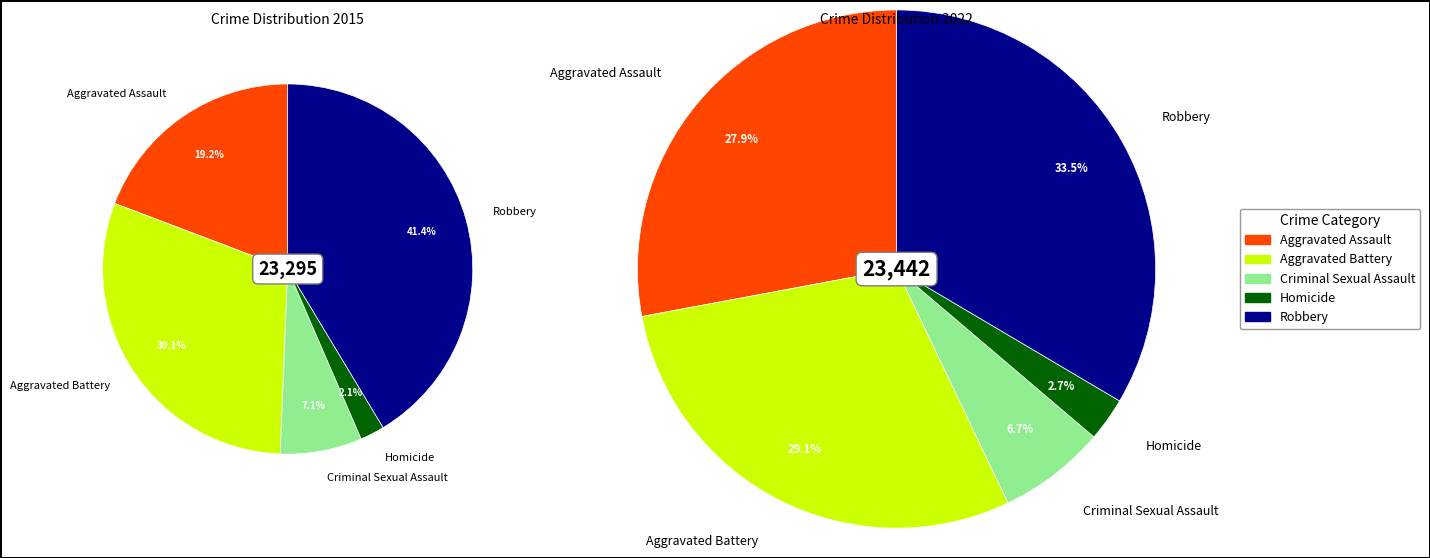

Which series has the widest spread of values?

values_2015